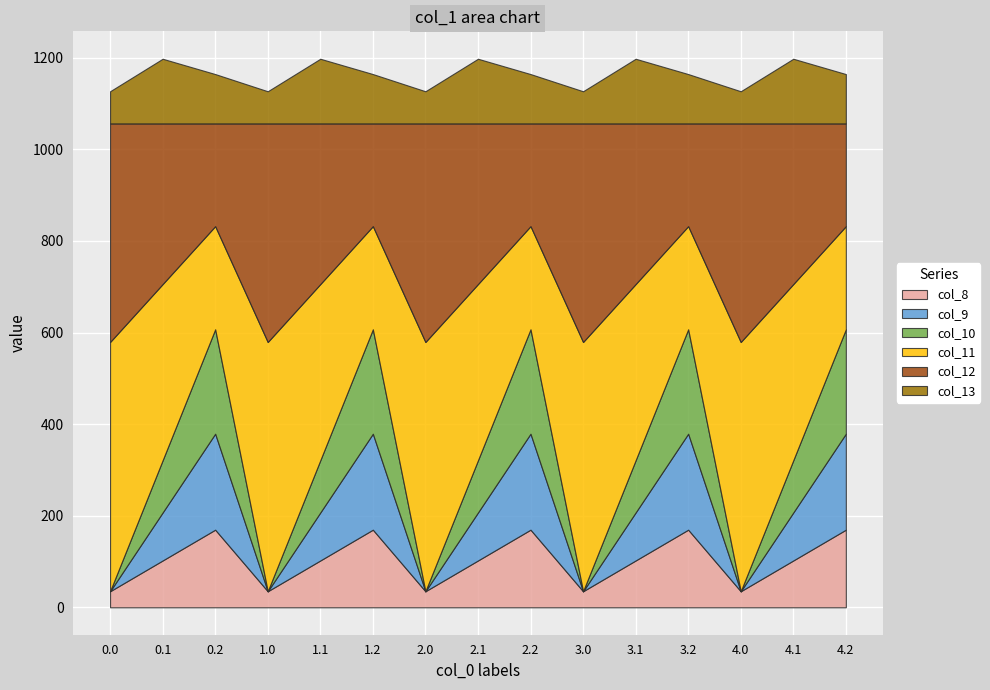

What is the spread (max minus min) of values at 2.1?

282.5